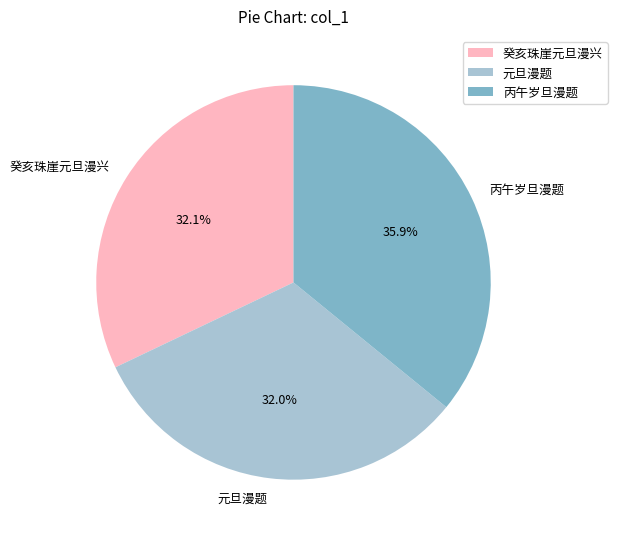

Which has a higher value, 癸亥珠崖元旦漫兴 or 丙午岁旦漫题?

丙午岁旦漫题